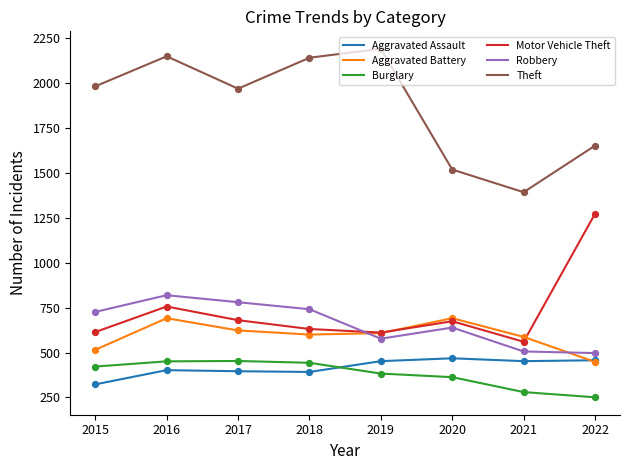

What are all the series names shown in the legend?

Aggravated Assault, Aggravated Battery, Burglary, Motor Vehicle Theft, Robbery, Theft